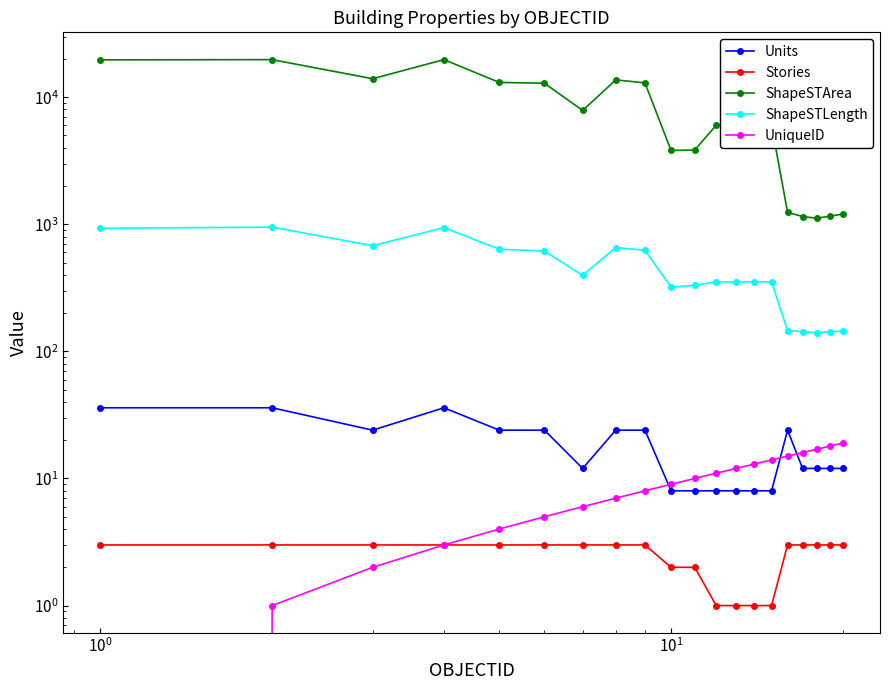

What is the difference between the second highest and second lowest values in the Units series?

28.0